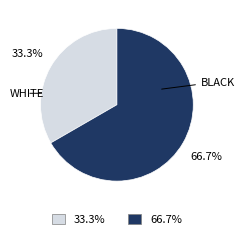

How many segments does this pie chart have?

2